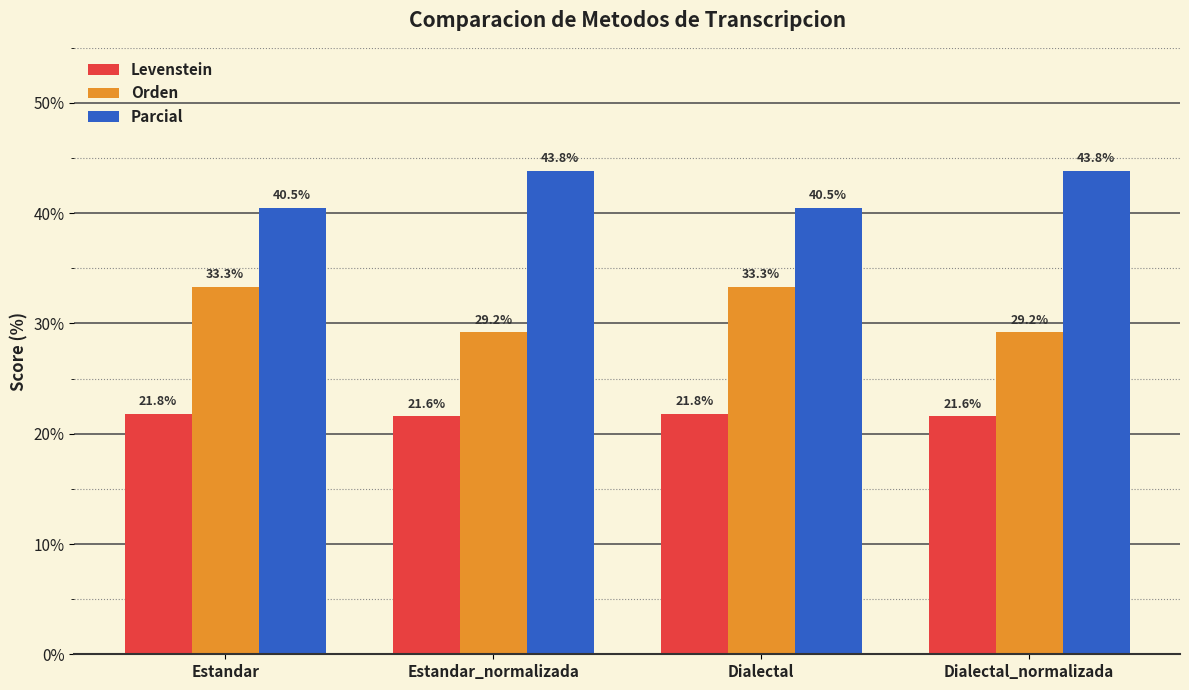

Which series changed the most between Dialectal and Dialectal_normalizada?

Orden